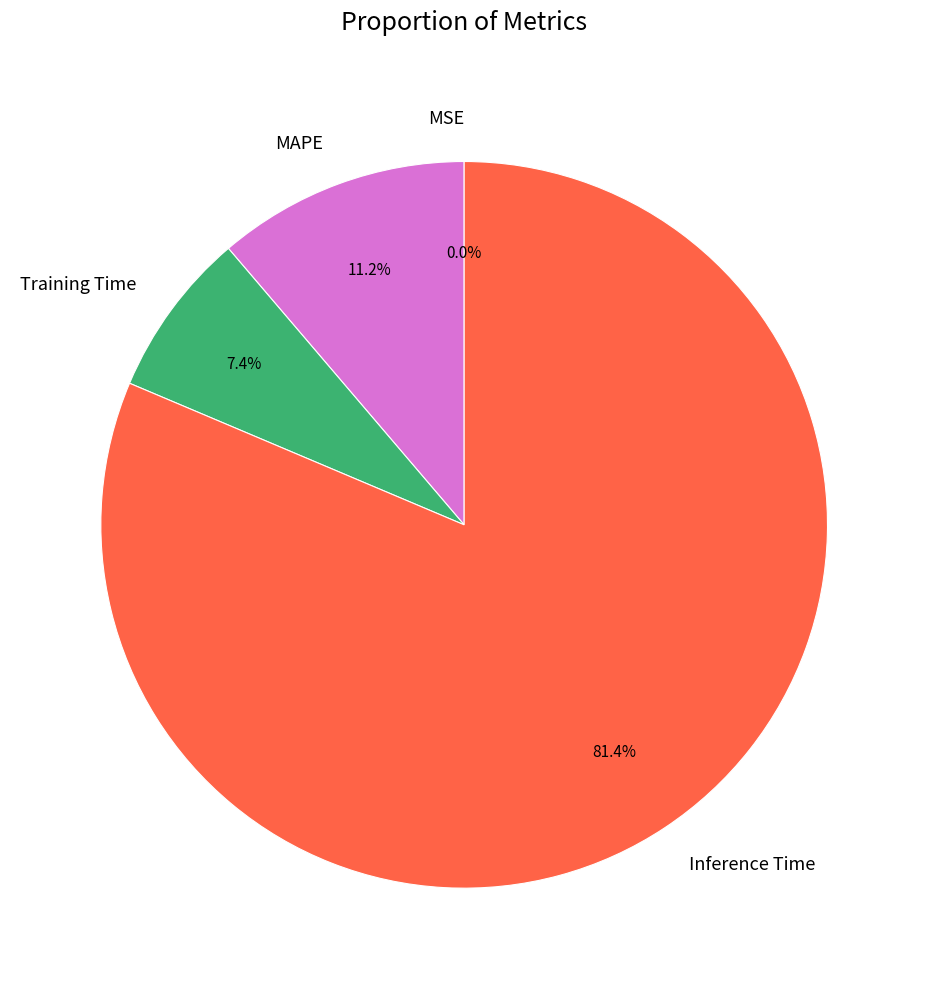

Between Inference Time and Training Time, which is larger?

Inference Time